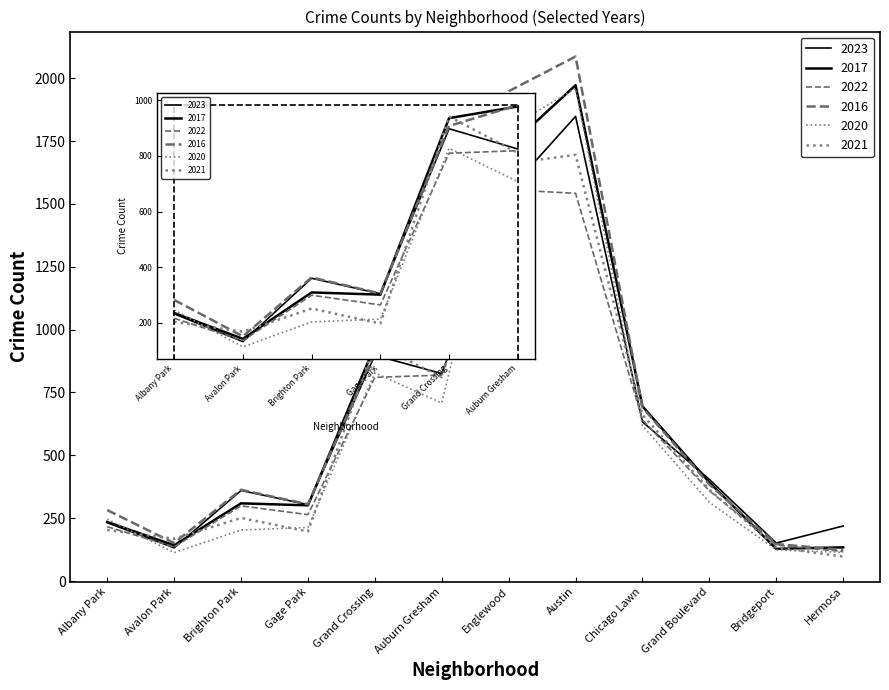

At how many categories does at least one series exceed 1421?

2